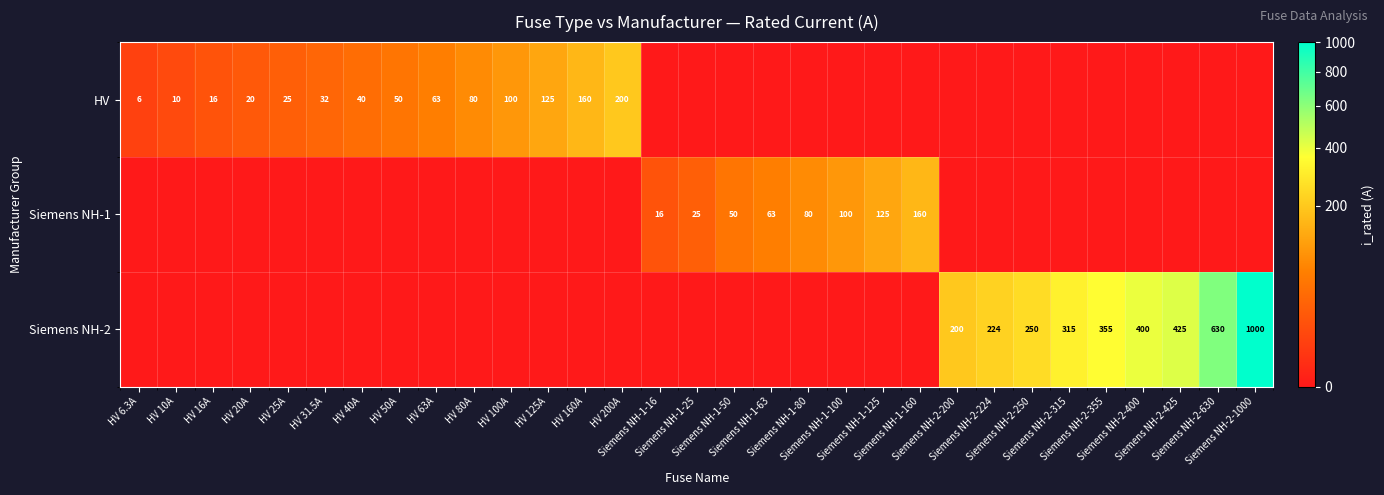

At which label does Siemens NH-1 reach its minimum?

HV 6.3A